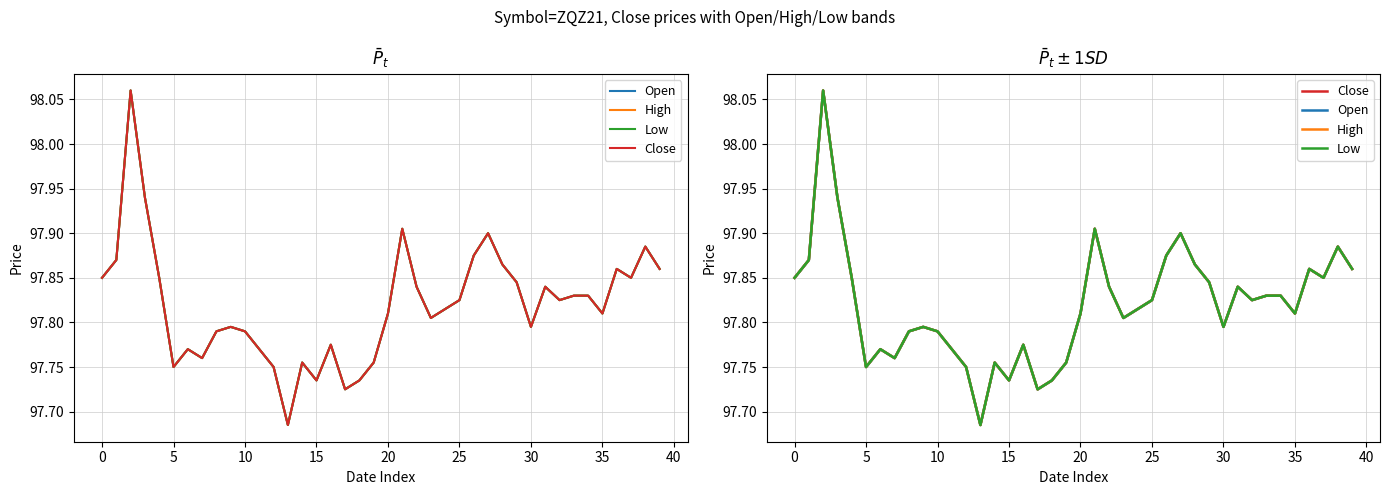

Which series has the widest spread of values?

Open